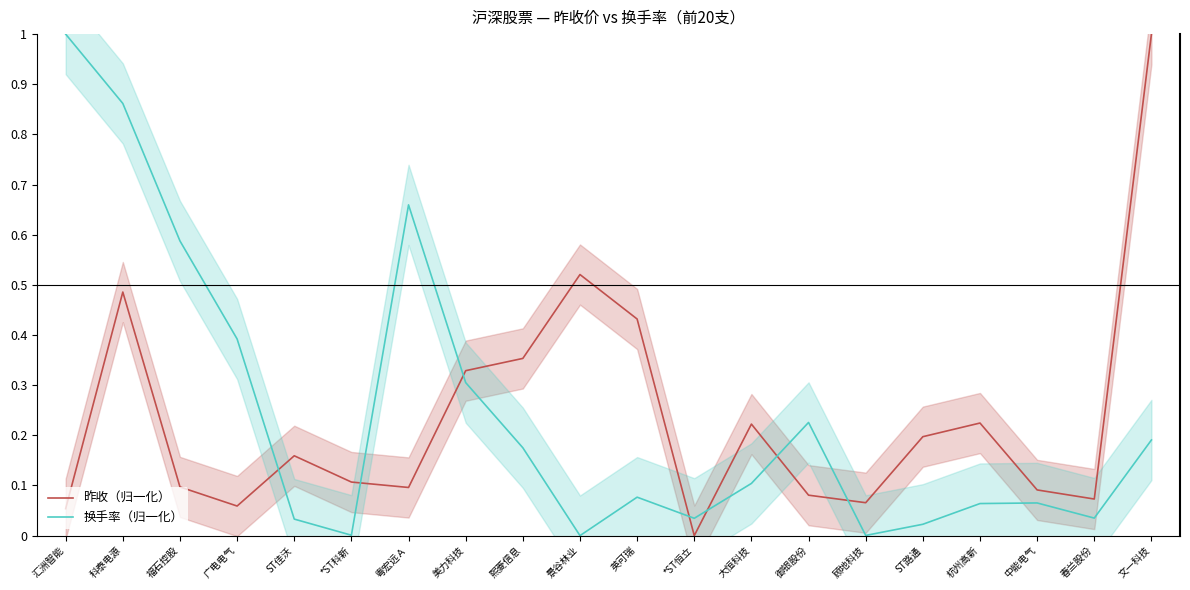

At which category does the chart reach its minimum across all series?

*ST恒立